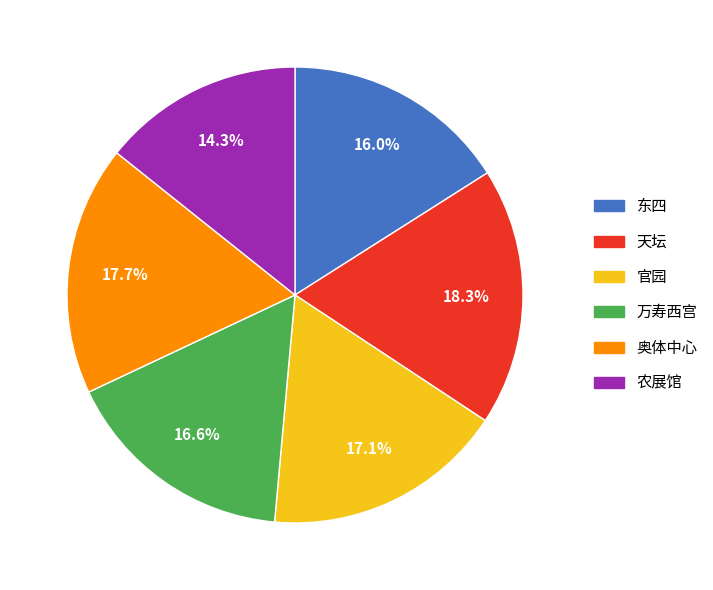

Rank the categories by value from highest to lowest.

天坛, 奥体中心, 官园, 万寿西宫, 东四, 农展馆